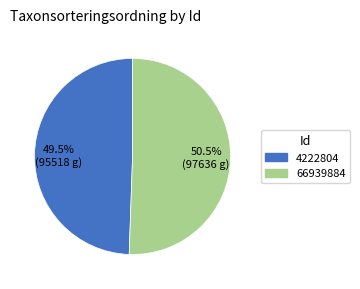

Does 66939884 account for over 50% of the chart?

Yes